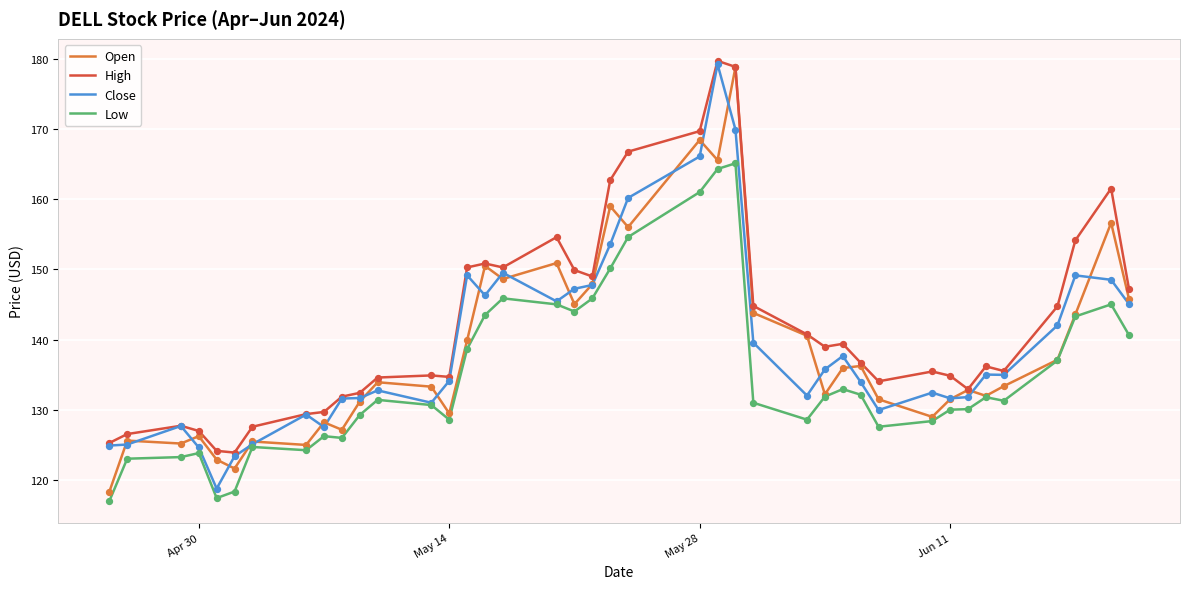

Which series has the largest total across all categories?

High